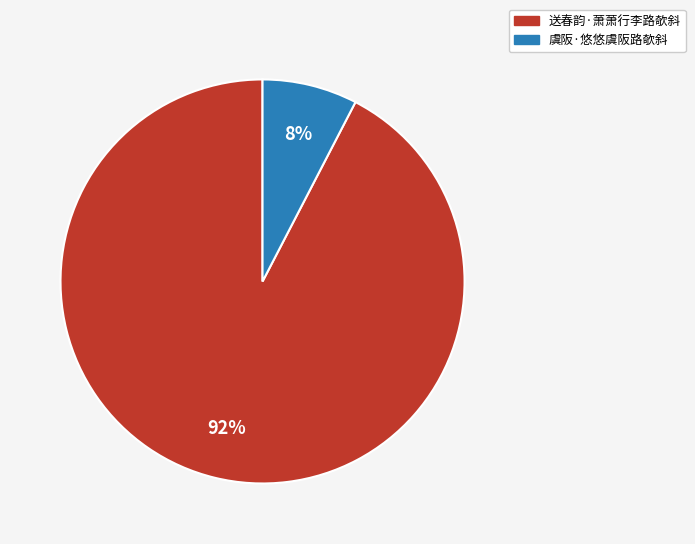

How many slices are in this pie chart?

2